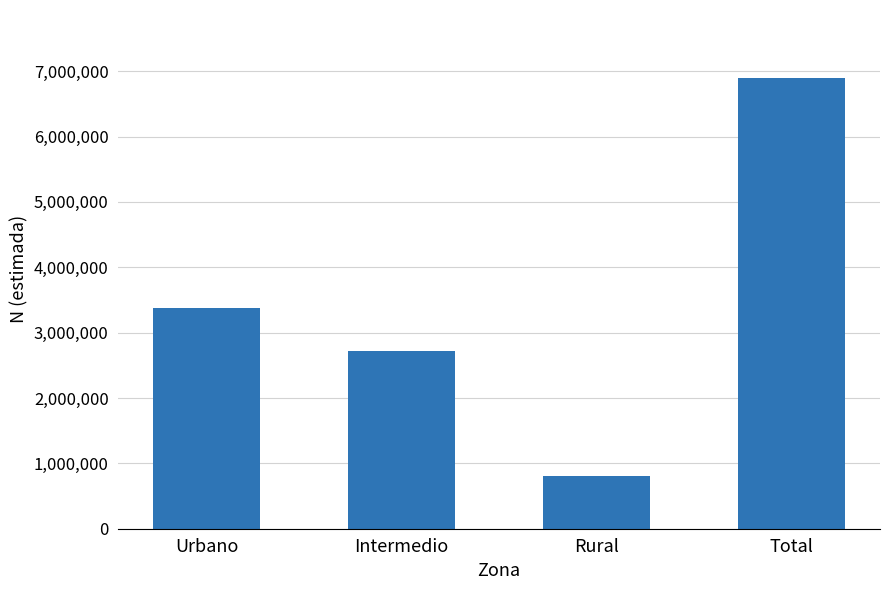

What is the approximate value at Rural, to the nearest 50?

799750